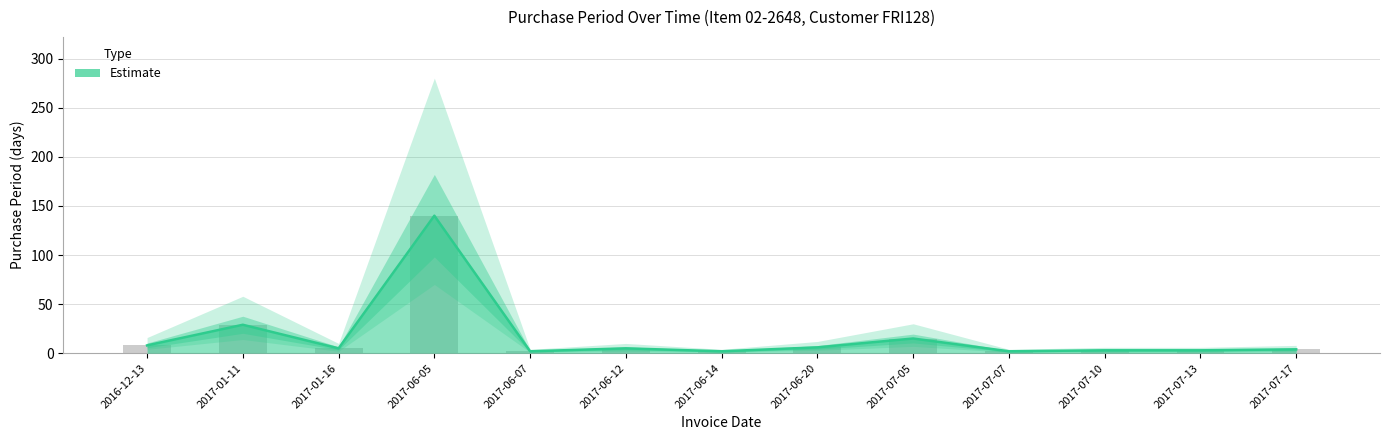

What is the average value of the upper_band series?

17